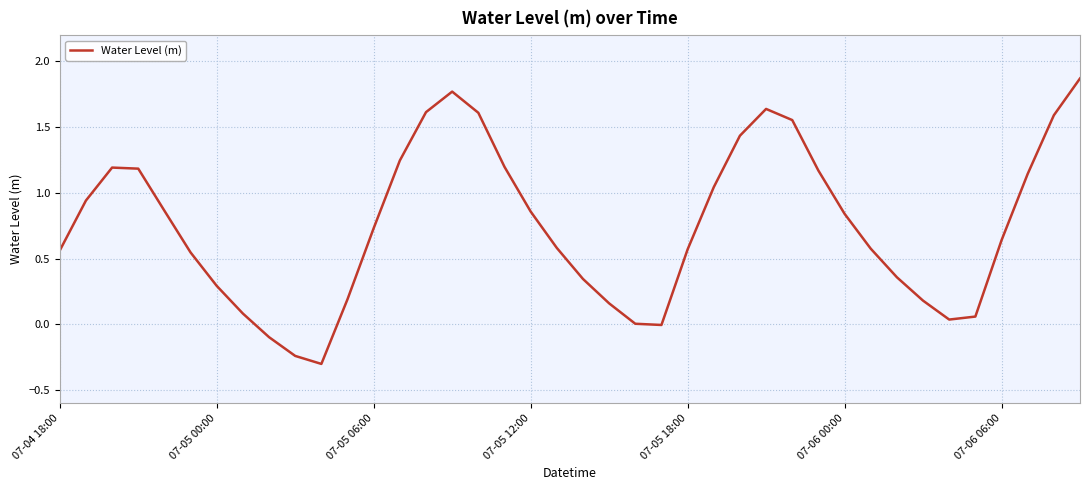

What is the difference between the maximum and minimum values?

2.2